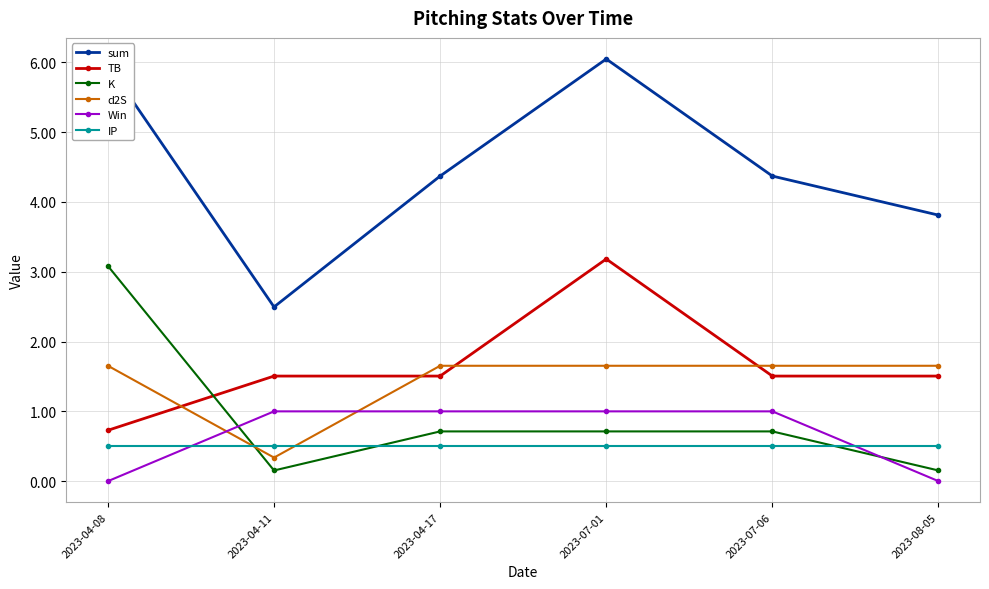

The value of Win at 2023-07-06 is 0.7. True or false?

False